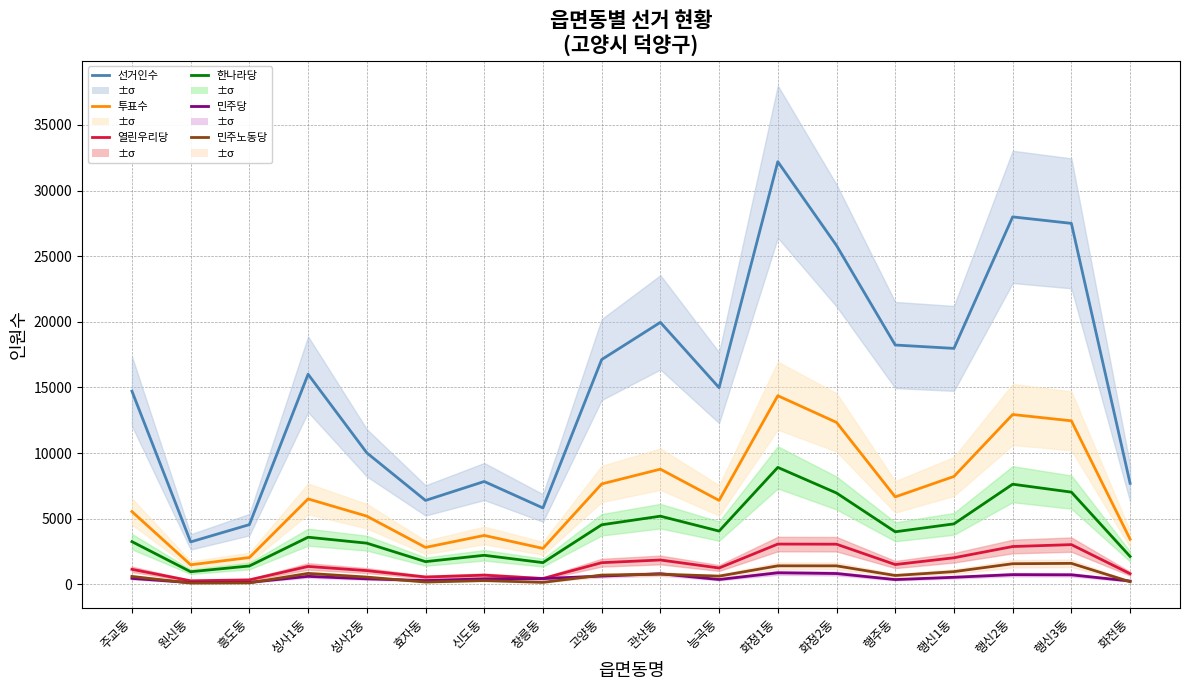

Is the value of 투표수 at 능곡동 greater than the value of 민주당 at 행주동?

Yes